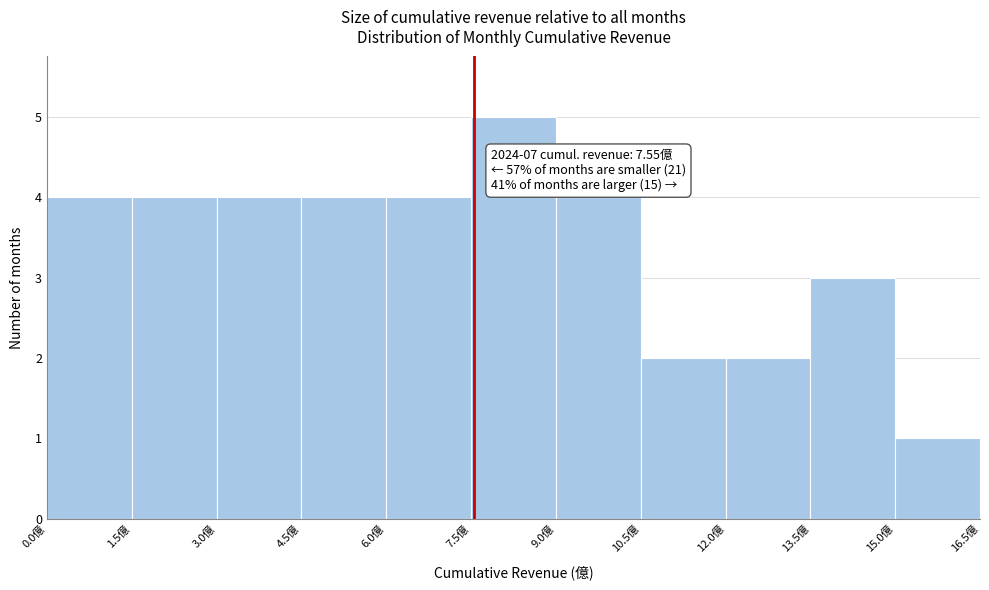

Which range on the x-axis has the tallest bar?

7.5 to 9.0